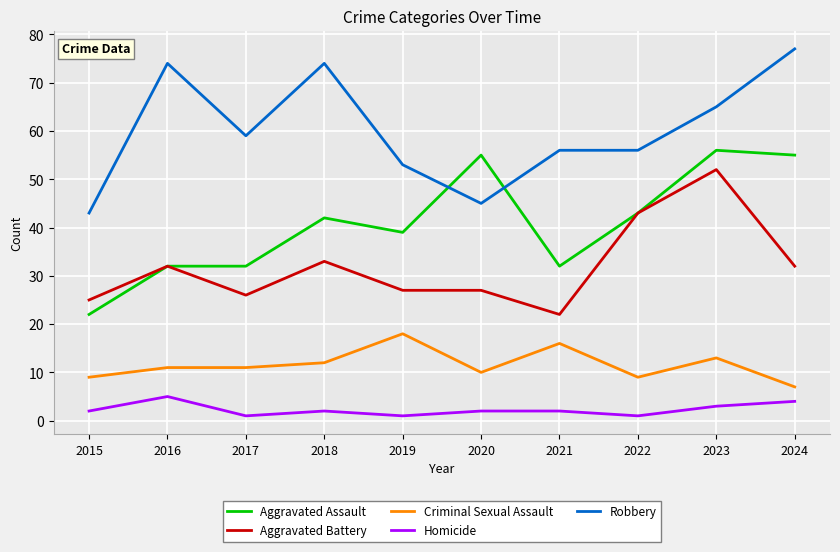

Between 2017 and 2020, which series saw the biggest shift?

Aggravated Assault